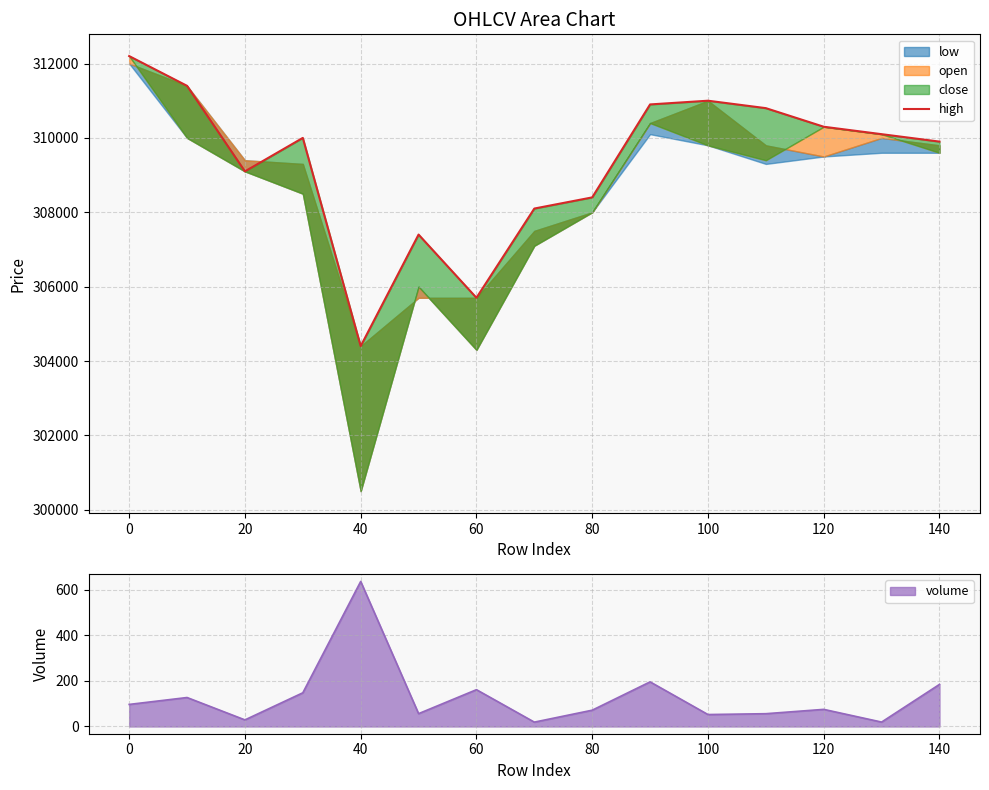

The volume series shows 71.3 at 80. True or false?

True